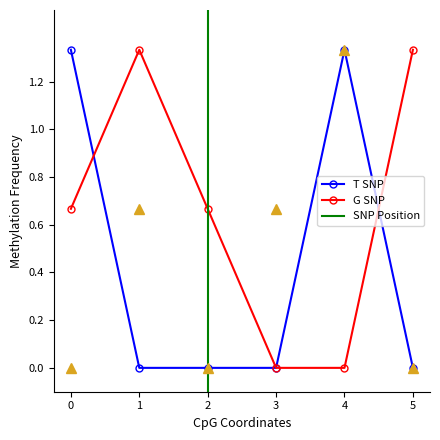

List the labels in order of col_1 value, largest first.

4, 1, 3, 0, 2, 5